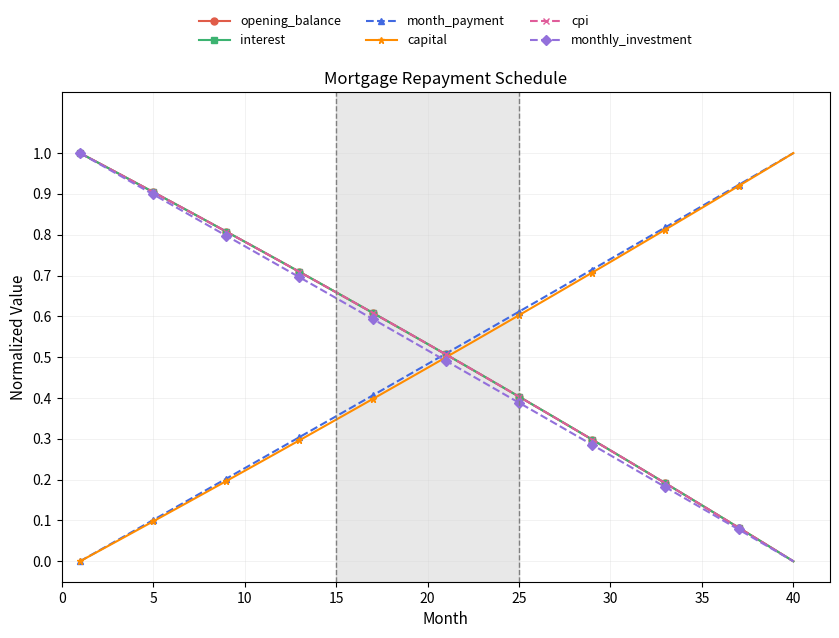

True or false: capital has more than 0 interior local peaks.

False